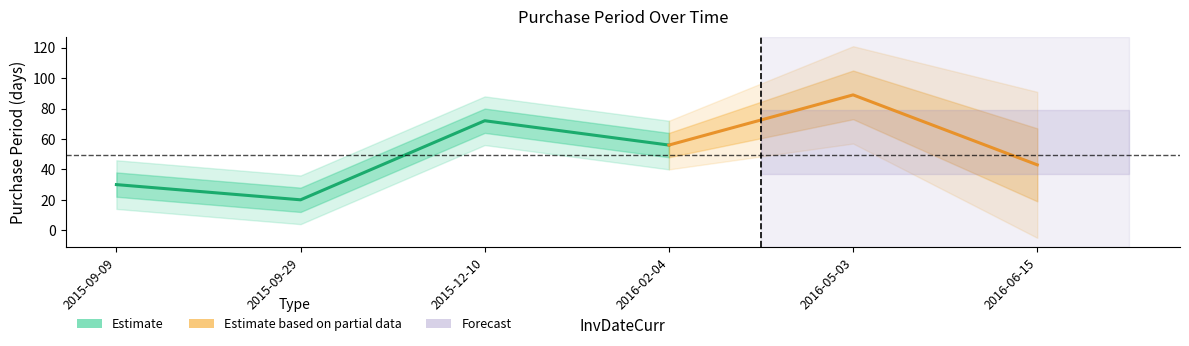

Count the number of categories in the chart.

6